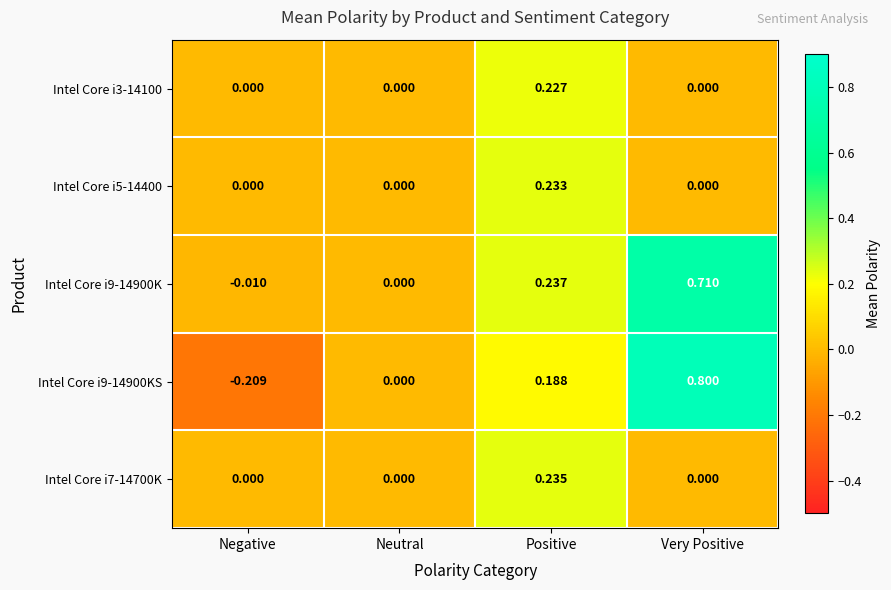

Which label corresponds to the smallest value in the chart?

Negative